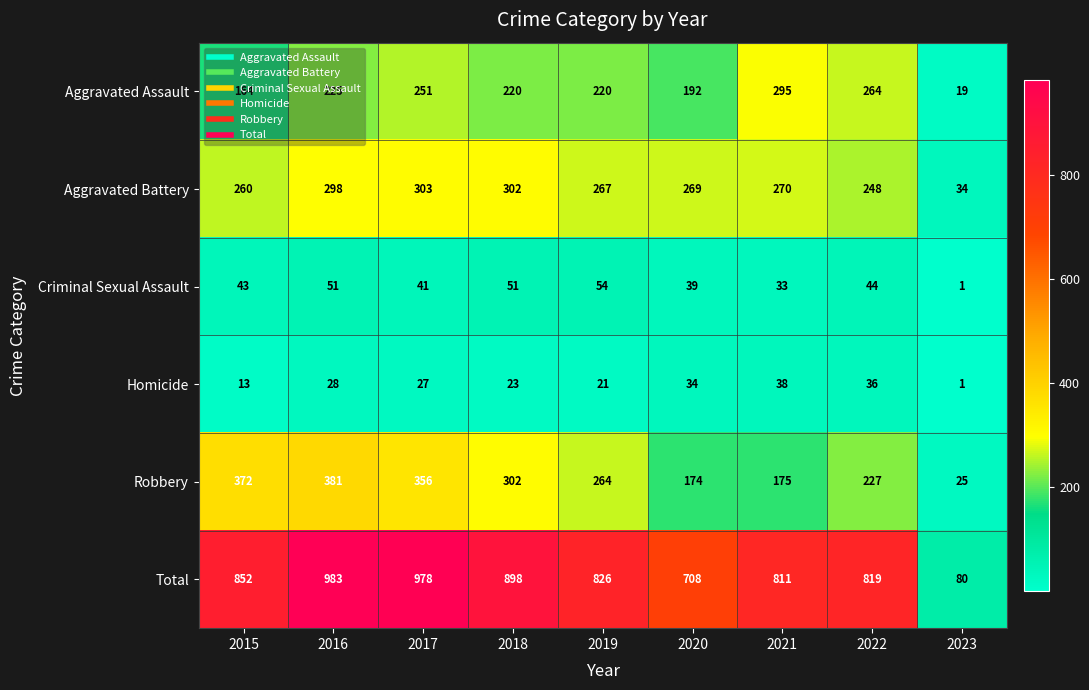

What is the average value of the Robbery series?

253